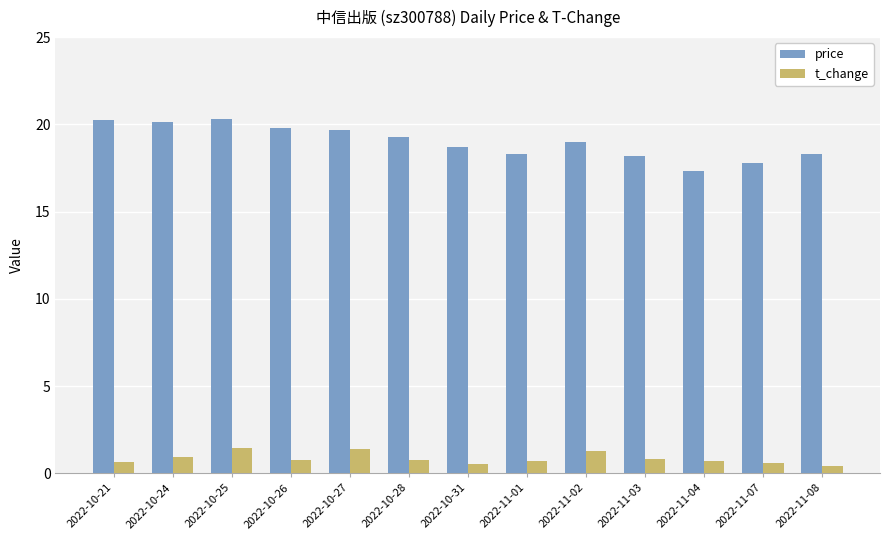

What is the minimum value for price?

17.3